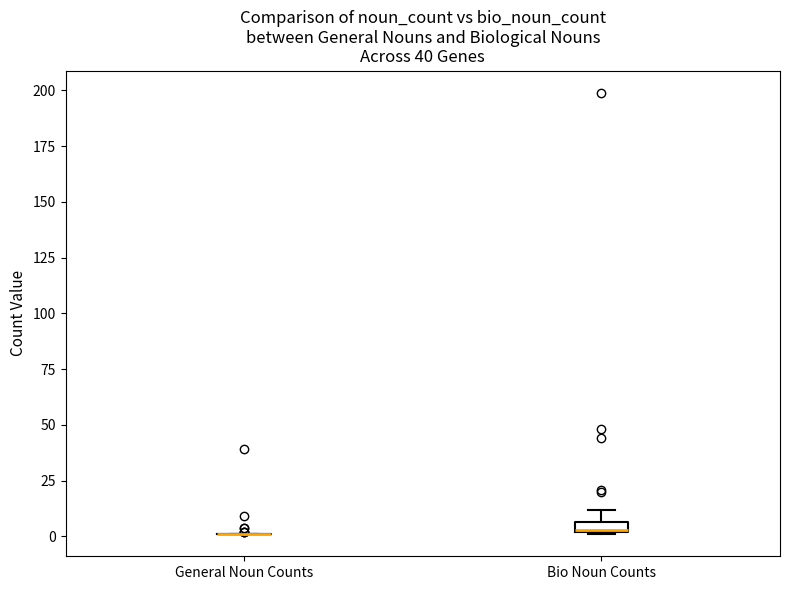

Where does the upper whisker of the box for Bio Noun Counts end on the y-axis? The values are not printed on the chart, so give them approximately, as read against the axis.

10